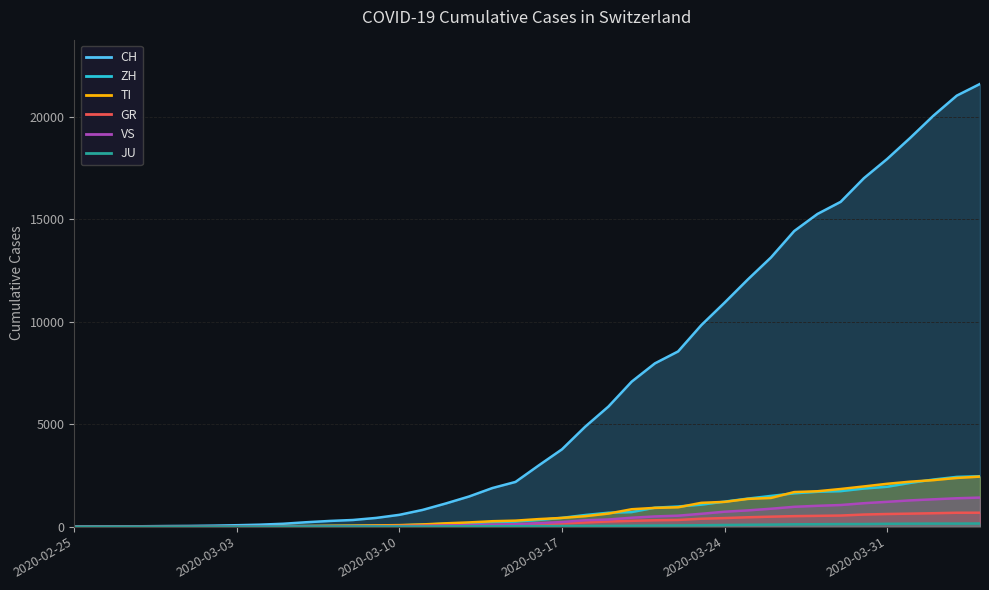

Rank the categories by VS value from lowest to highest.

2020-02-25, 2020-02-26, 2020-02-27, 2020-02-28, 2020-02-29, 2020-03-01, 2020-03-02, 2020-03-03, 2020-03-04, 2020-03-05, 2020-03-06, 2020-03-07, 2020-03-08, 2020-03-09, 2020-03-10, 2020-03-11, 2020-03-12, 2020-03-13, 2020-03-14, 2020-03-15, 2020-03-16, 2020-03-17, 2020-03-18, 2020-03-19, 2020-03-20, 2020-03-21, 2020-03-22, 2020-03-23, 2020-03-24, 2020-03-25, 2020-03-26, 2020-03-27, 2020-03-28, 2020-03-29, 2020-03-30, 2020-03-31, 2020-04-01, 2020-04-02, 2020-04-03, 2020-04-04